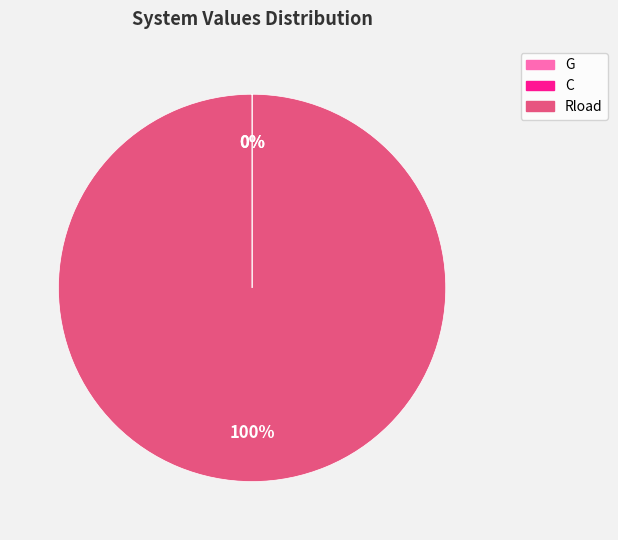

What percentage is the Rload slice, to the nearest percent?

100%